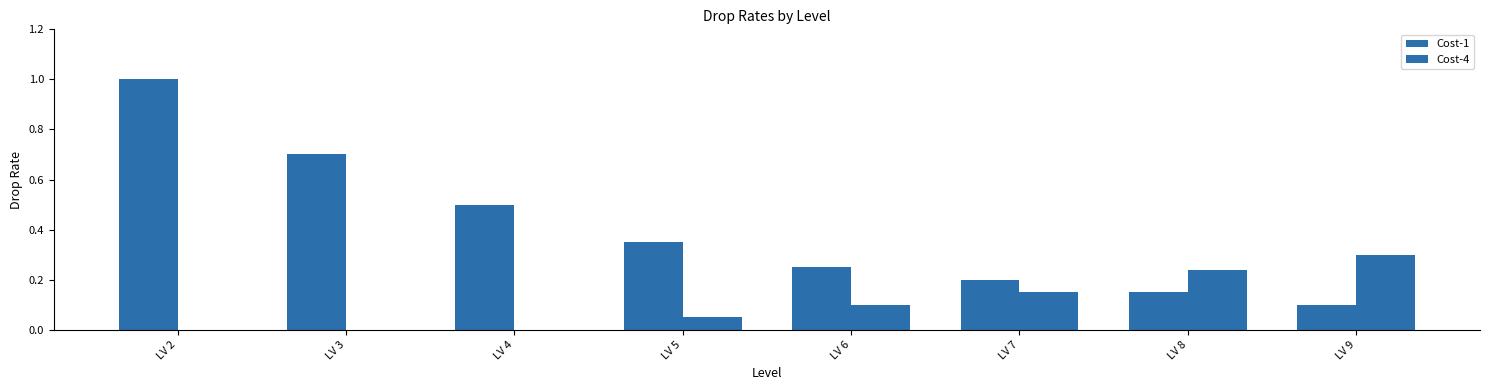

True or false: Cost-4 has a value of 0.2 at LV 8.

True